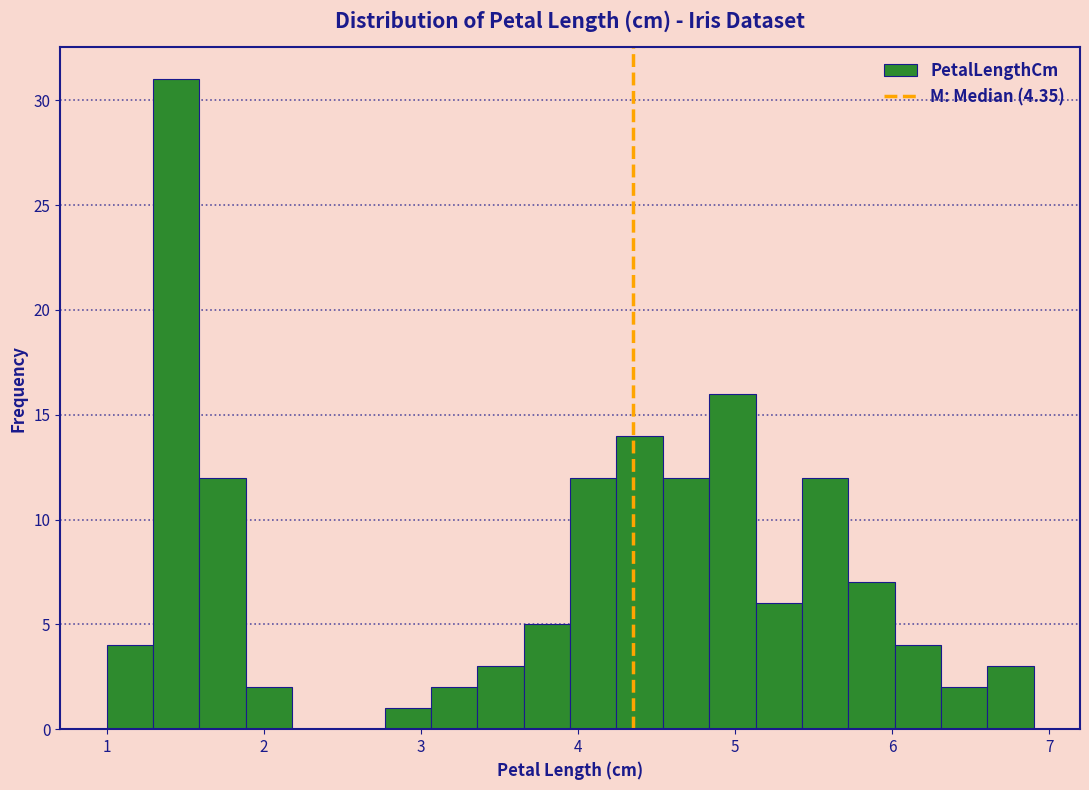

Around what value on the x-axis is the tallest bar? Give the approximate position of its centre, as read against the axis.

1.4